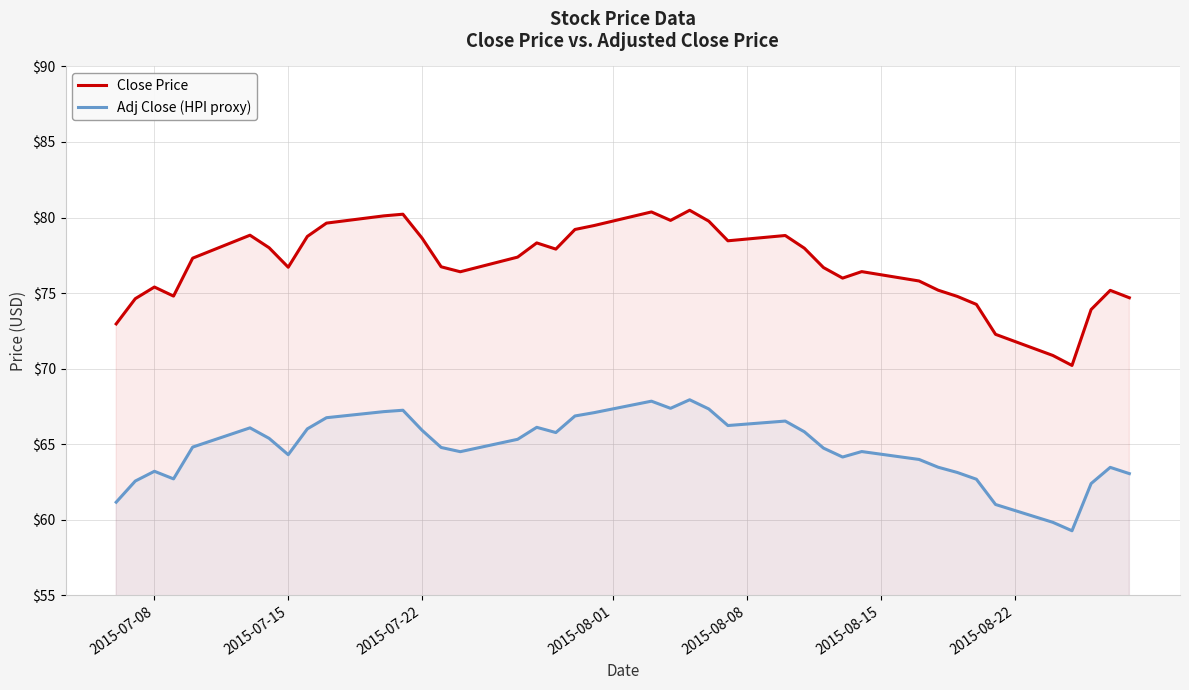

What is the sum of all Adj Close (HPI proxy) values?

2588.4